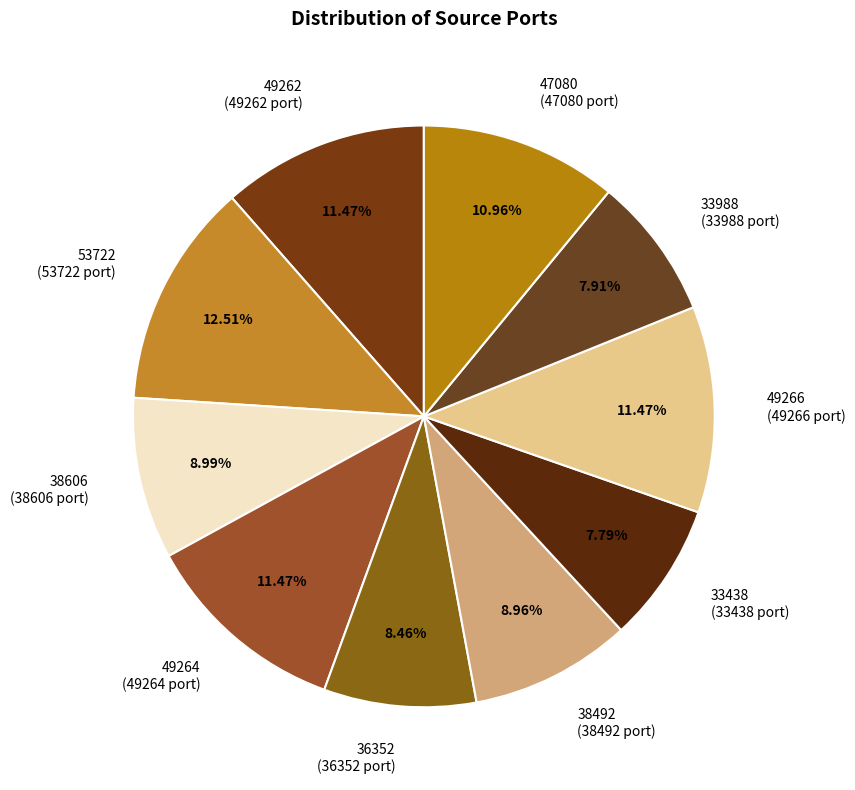

Do 47080 (47080 port) and 33438 (33438 port) together represent more than half of the pie?

No